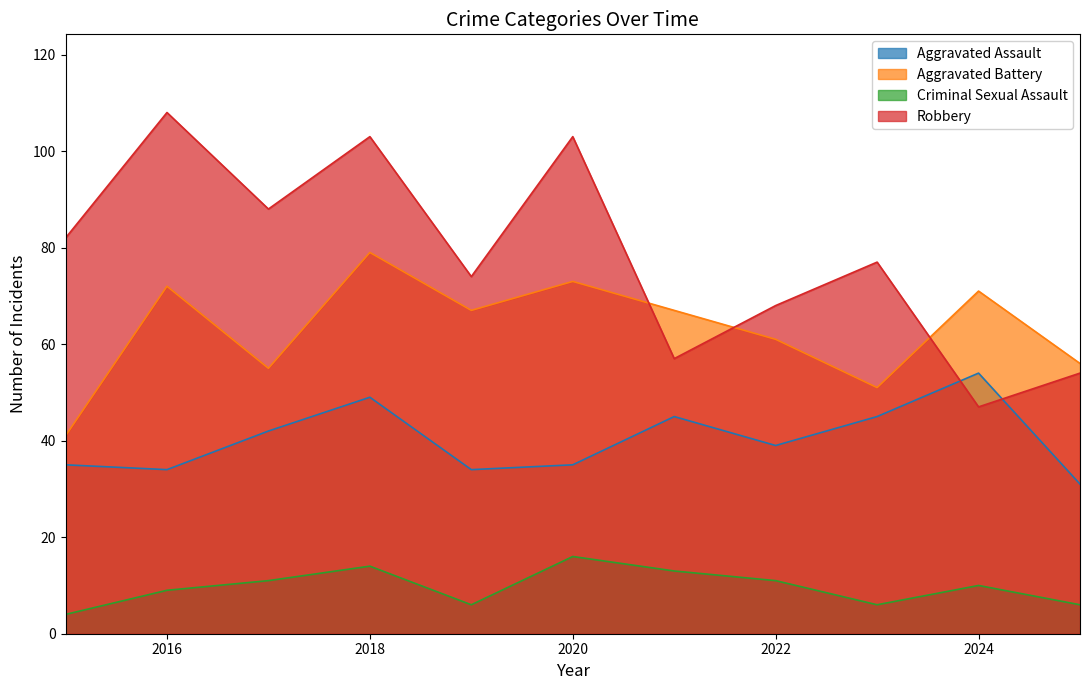

How many lines are shown in the chart?

4